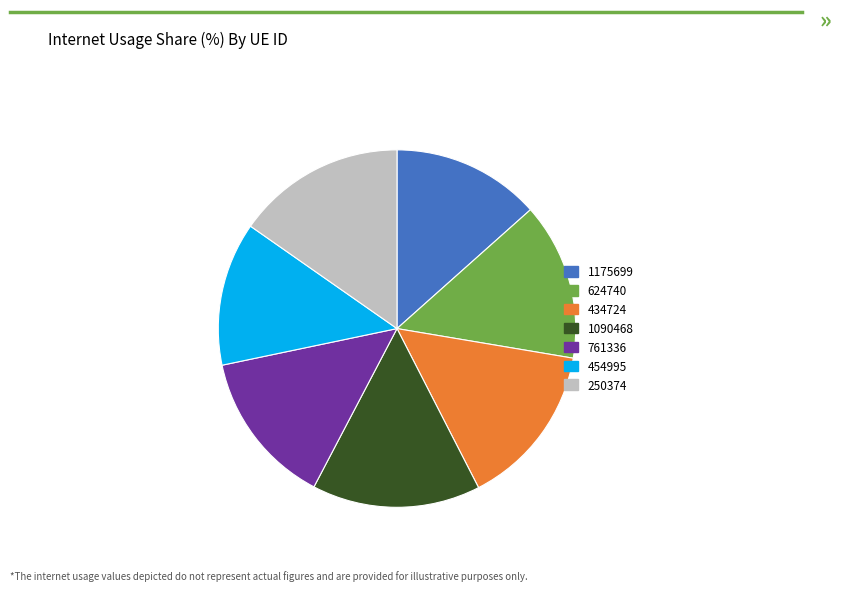

Between 761336 and 250374, which is larger?

250374